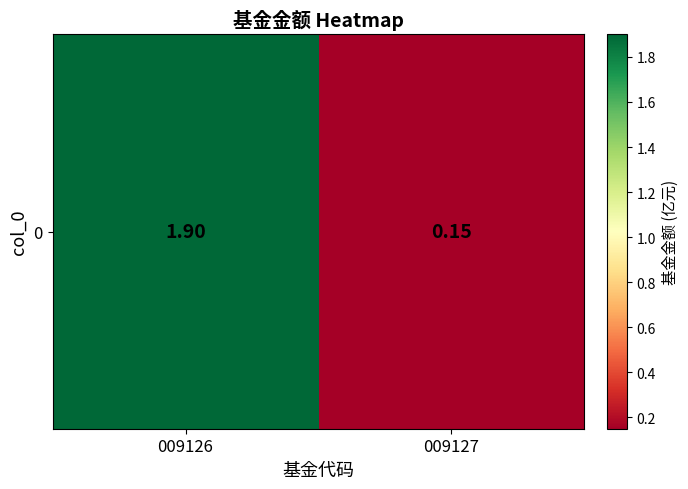

Approximately how many times larger is the value at 009127 compared to 009126?

0.1